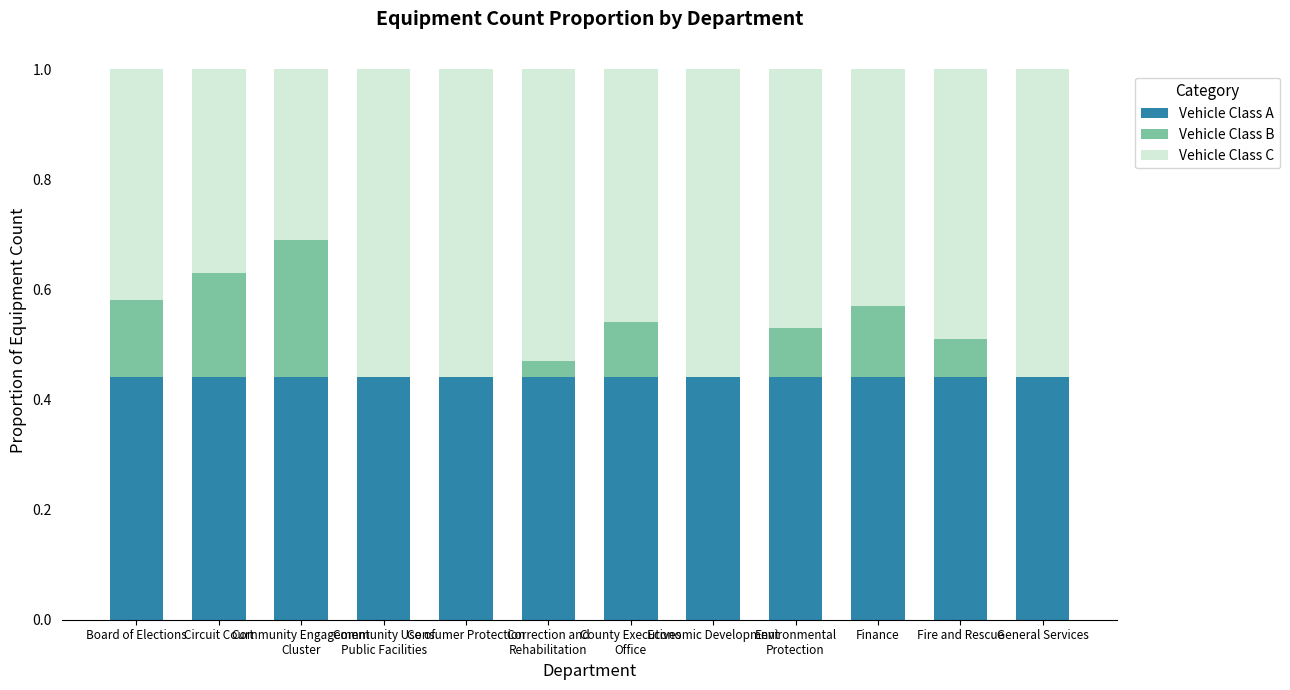

Are the bars horizontal?

No